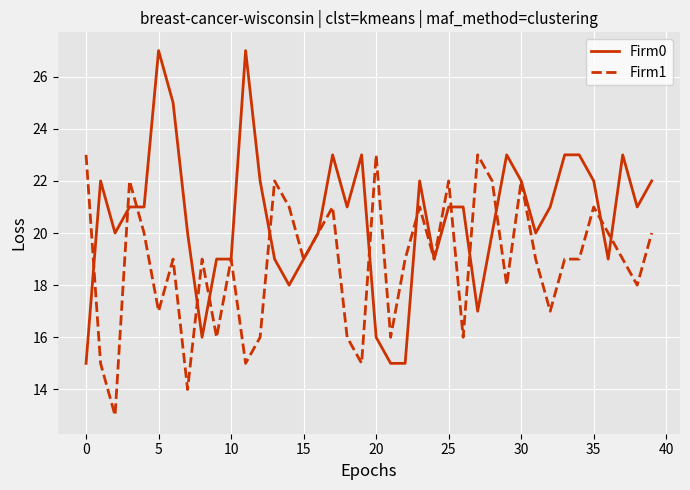

List the series in order of their overall mean, highest first.

Firm0, Firm1